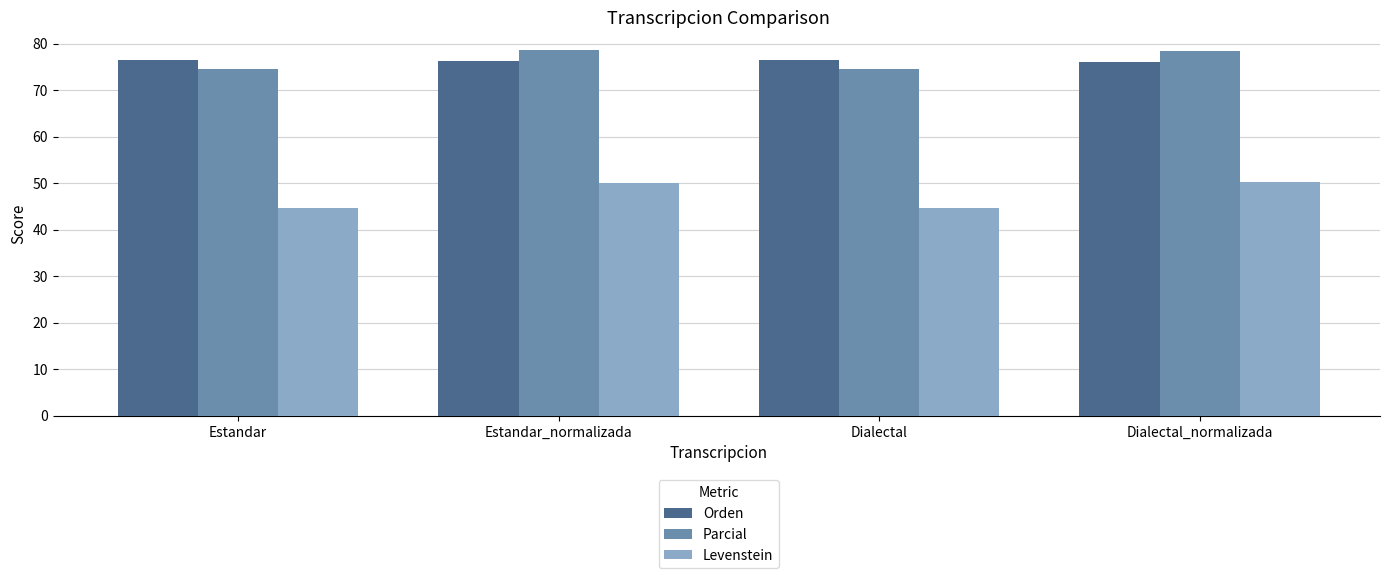

What is the value of the Orden bar at the 1st from the left?

76.6